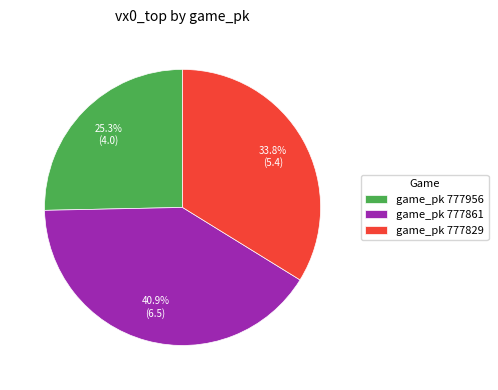

Is there a majority slice in this chart?

No